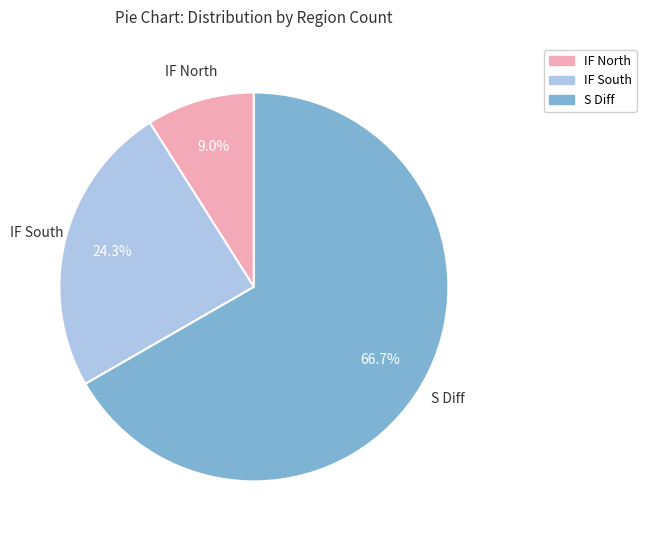

What is the total percentage of S Diff and IF North?

75.7%